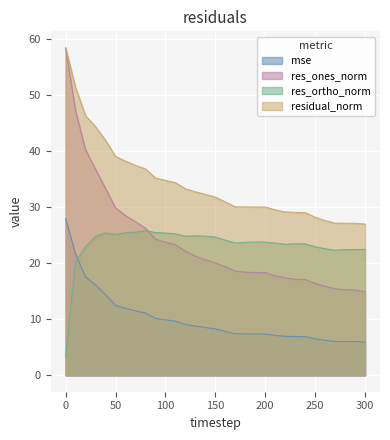

Reading right to left, transcribe all the data shown in this chart.

mse: 300=6.0	290=6.0	280=6.0	270=6.0	260=6.2	250=6.5	240=6.9	230=6.9	220=7.0	210=7.1	200=7.4	190=7.4	180=7.4	170=7.4	160=7.8	150=8.3	140=8.5	130=8.8	120=9.1	110=9.7	100=9.9	90=10.1	80=11.1	70=11.5	60=12.0	50=12.5	40=14.4	30=16.1	20=17.5	10=21.6	0=28.0
res_ones_norm: 300=14.9	290=15.2	280=15.3	270=15.4	260=15.9	250=16.4	240=17.1	230=17.1	220=17.4	210=17.7	200=18.3	190=18.3	180=18.4	170=18.6	160=19.4	150=20.0	140=20.6	130=21.3	120=22.1	110=23.3	100=23.8	90=24.3	80=26.2	70=27.4	60=28.5	50=29.9	40=33.3	30=36.7	20=40.2	10=47.2	0=58.3
res_ortho_norm: 300=22.5	290=22.4	280=22.4	270=22.3	260=22.6	250=22.9	240=23.4	230=23.5	220=23.4	210=23.6	200=23.8	190=23.8	180=23.7	170=23.6	160=24.1	150=24.7	140=24.8	130=24.9	120=24.8	110=25.2	100=25.4	90=25.5	80=25.8	70=25.5	60=25.4	50=25.1	40=25.4	30=24.8	20=22.9	10=20.2	0=3.4
residual_norm: 300=27.0	290=27.1	280=27.1	270=27.1	260=27.6	250=28.2	240=29.0	230=29.1	220=29.1	210=29.5	200=30.0	190=30.0	180=30.0	170=30.0	160=30.9	150=31.8	140=32.3	130=32.7	120=33.3	110=34.3	100=34.8	90=35.2	80=36.8	70=37.4	60=38.2	50=39.0	40=41.9	30=44.3	20=46.3	10=51.3	0=58.4